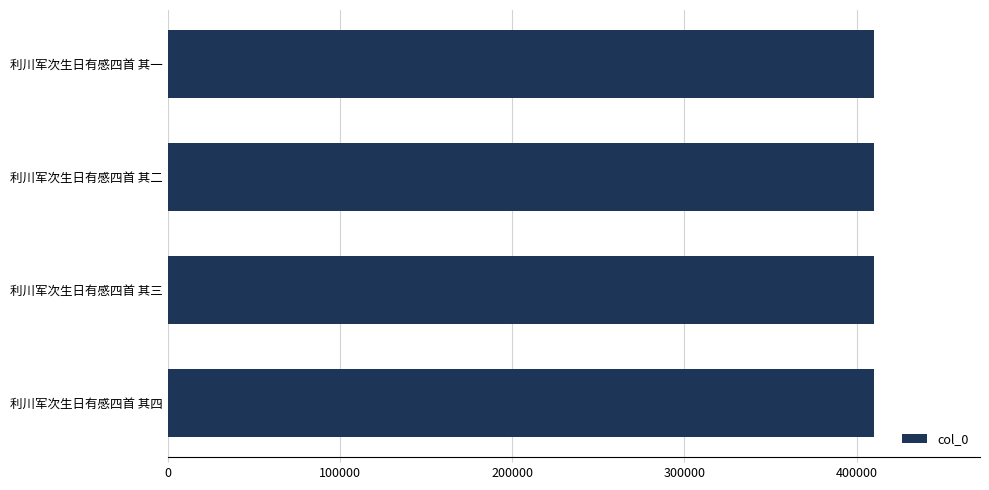

Does the chart contain stacked bars?

No